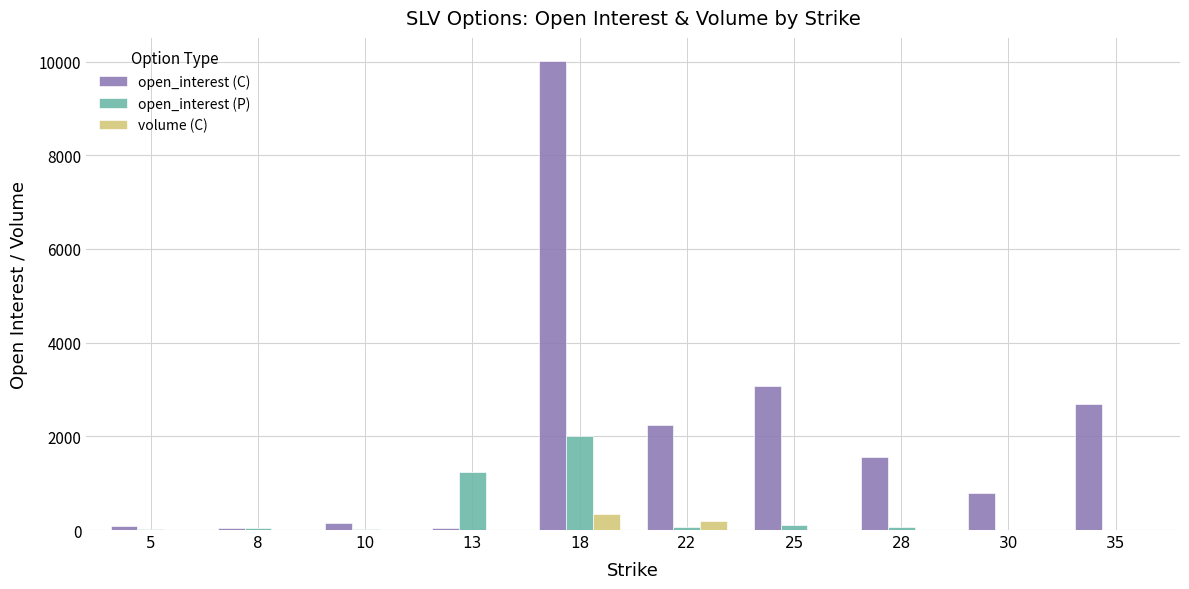

Are the bars grouped side by side (vs. stacked)?

Yes